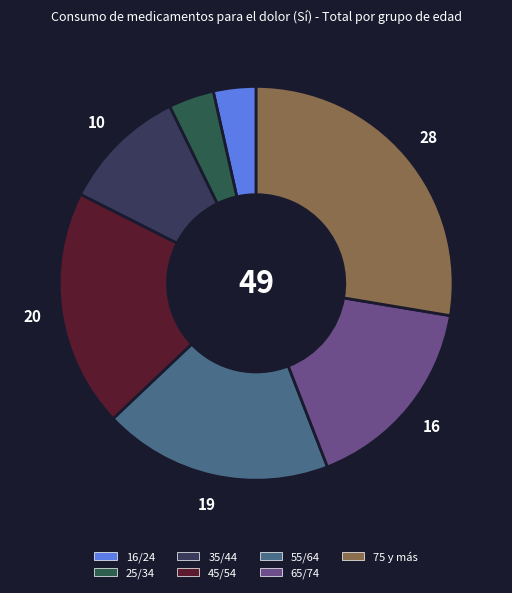

True or false: 35/44 accounts for 10% of the total.

True